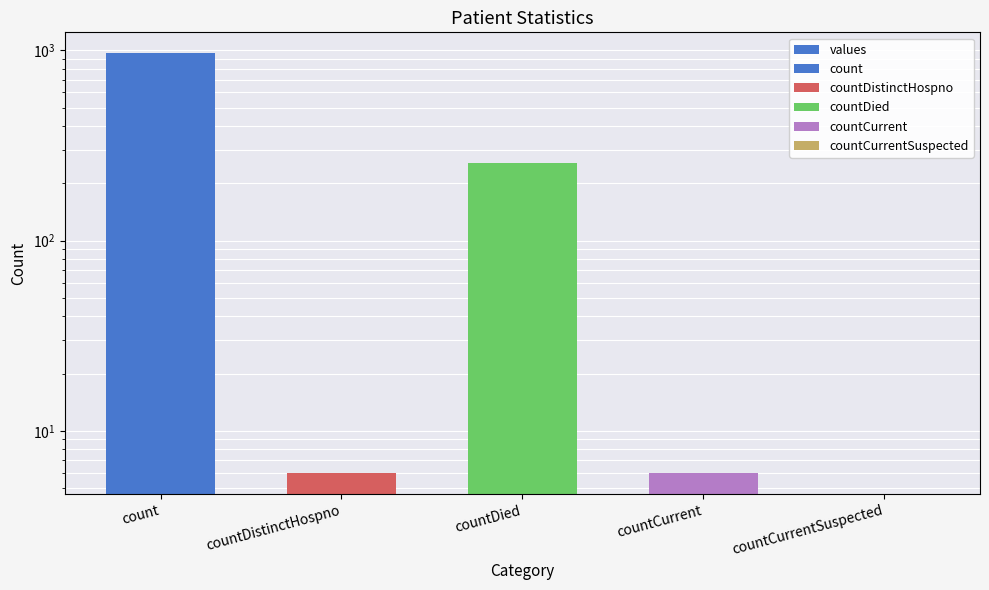

At which label is the value closest to 482?

countDied